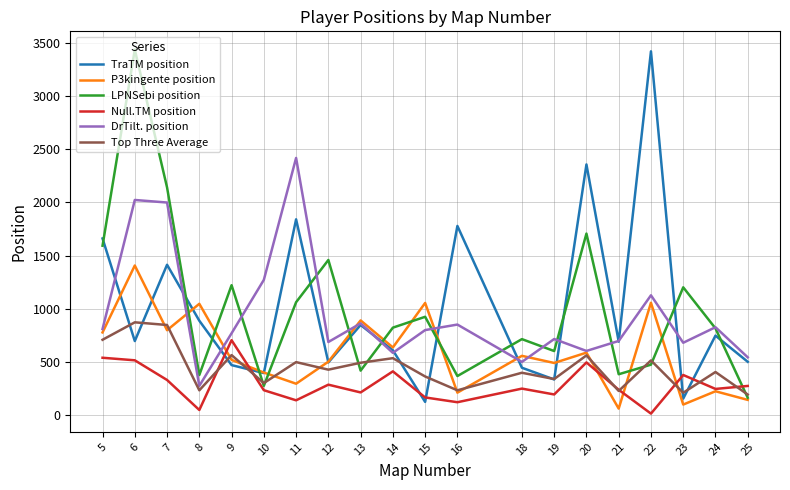

Count the number of data series in this chart.

6